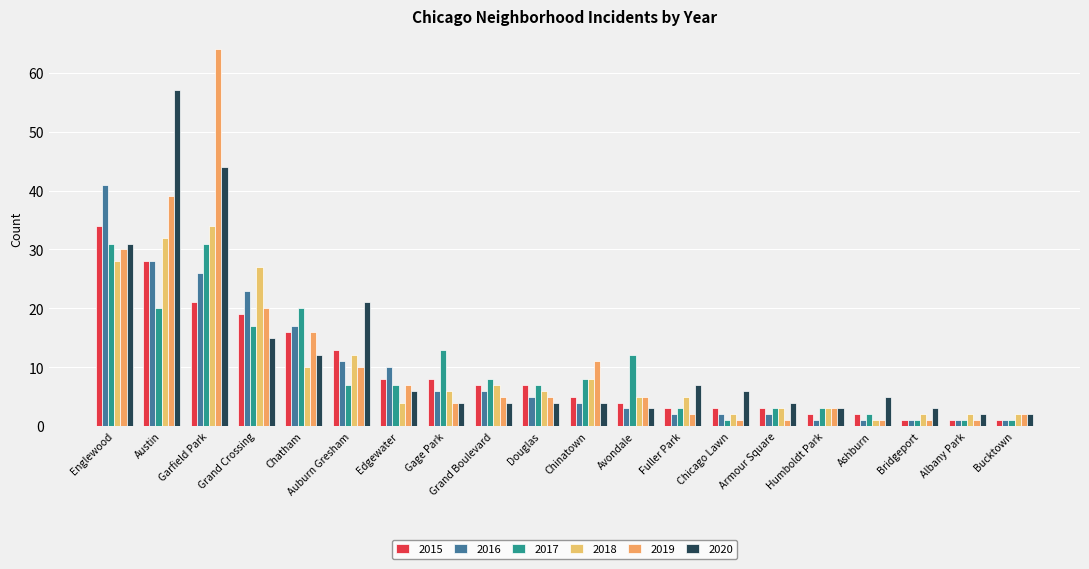

Where is 2017 nearest to the value 16?

Grand Crossing